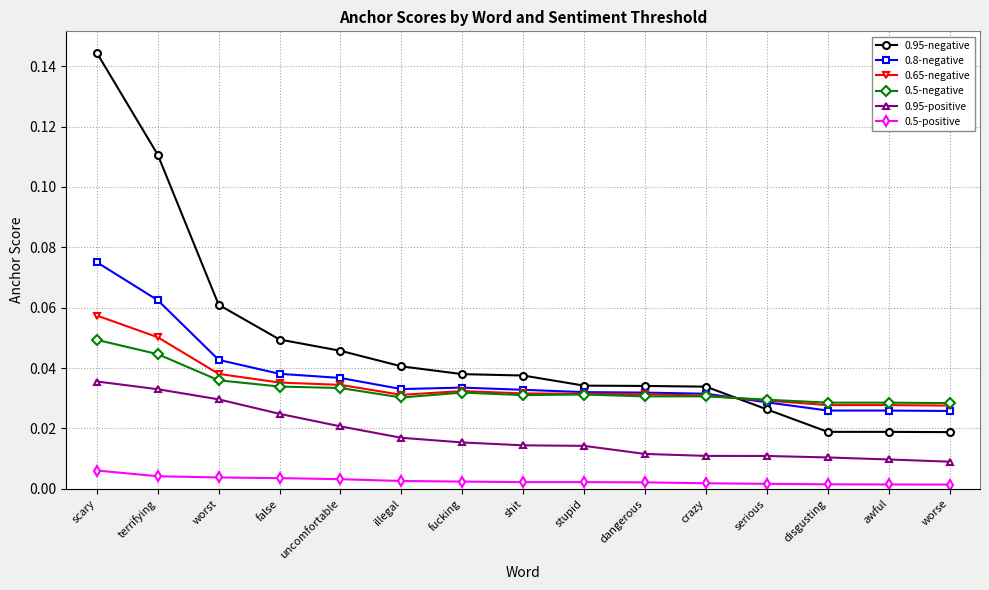

What is the label of the 12th point from the right?

false